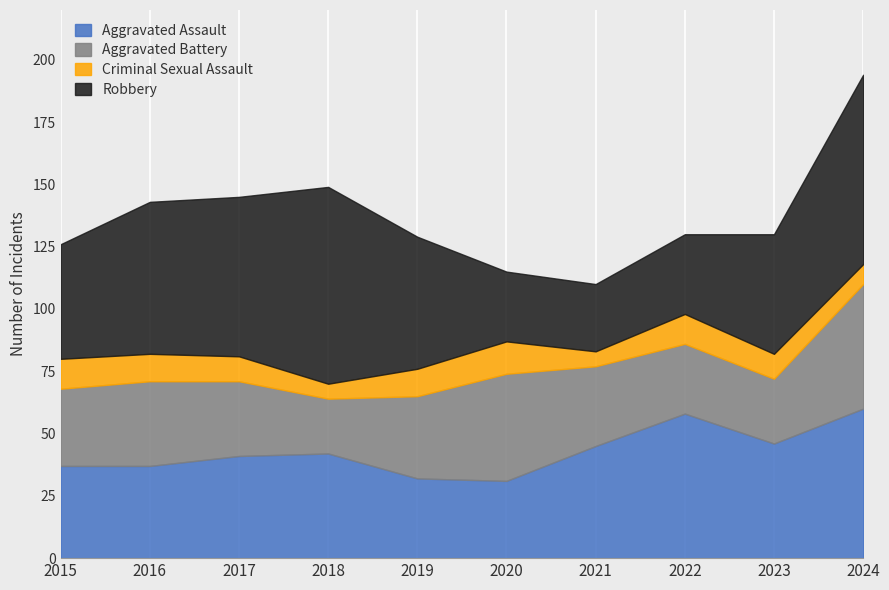

Reading right to left, list all the values displayed in this chart.

Aggravated Assault: 2024=60	2023=46	2022=58	2021=45	2020=31	2019=32	2018=42	2017=41	2016=37	2015=37
Aggravated Battery: 2024=50	2023=26	2022=28	2021=32	2020=43	2019=33	2018=22	2017=30	2016=34	2015=31
Criminal Sexual Assault: 2024=8	2023=10	2022=12	2021=6	2020=13	2019=11	2018=6	2017=10	2016=11	2015=12
Robbery: 2024=76	2023=48	2022=32	2021=27	2020=28	2019=53	2018=79	2017=64	2016=61	2015=46